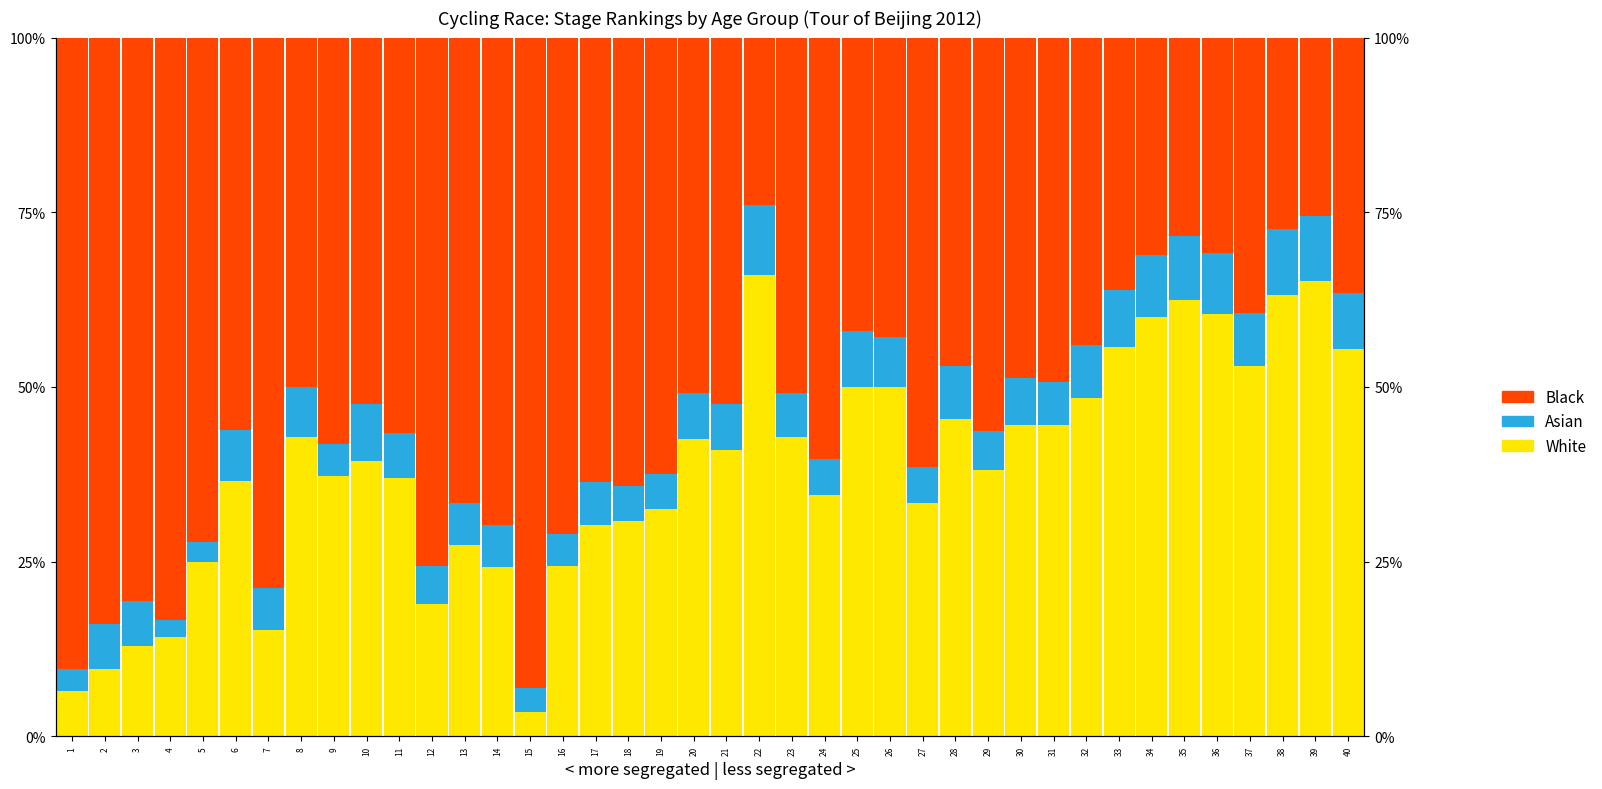

What is the difference between the highest and lowest values at 3?

74.2